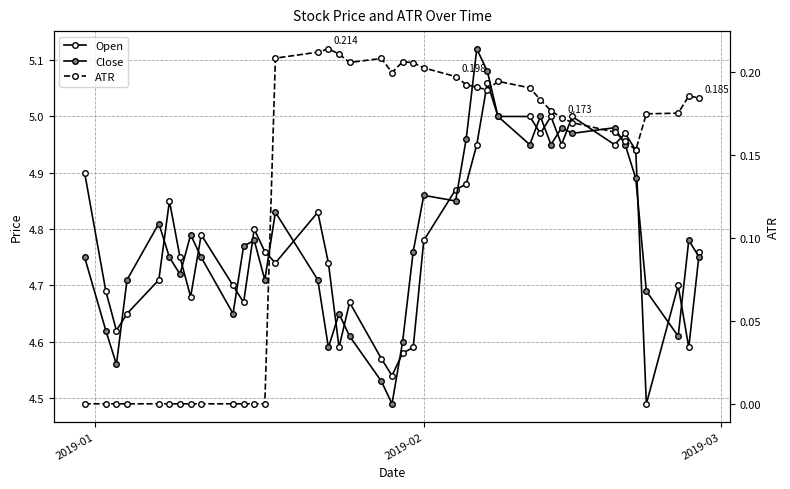

How many data points does each series have?

40